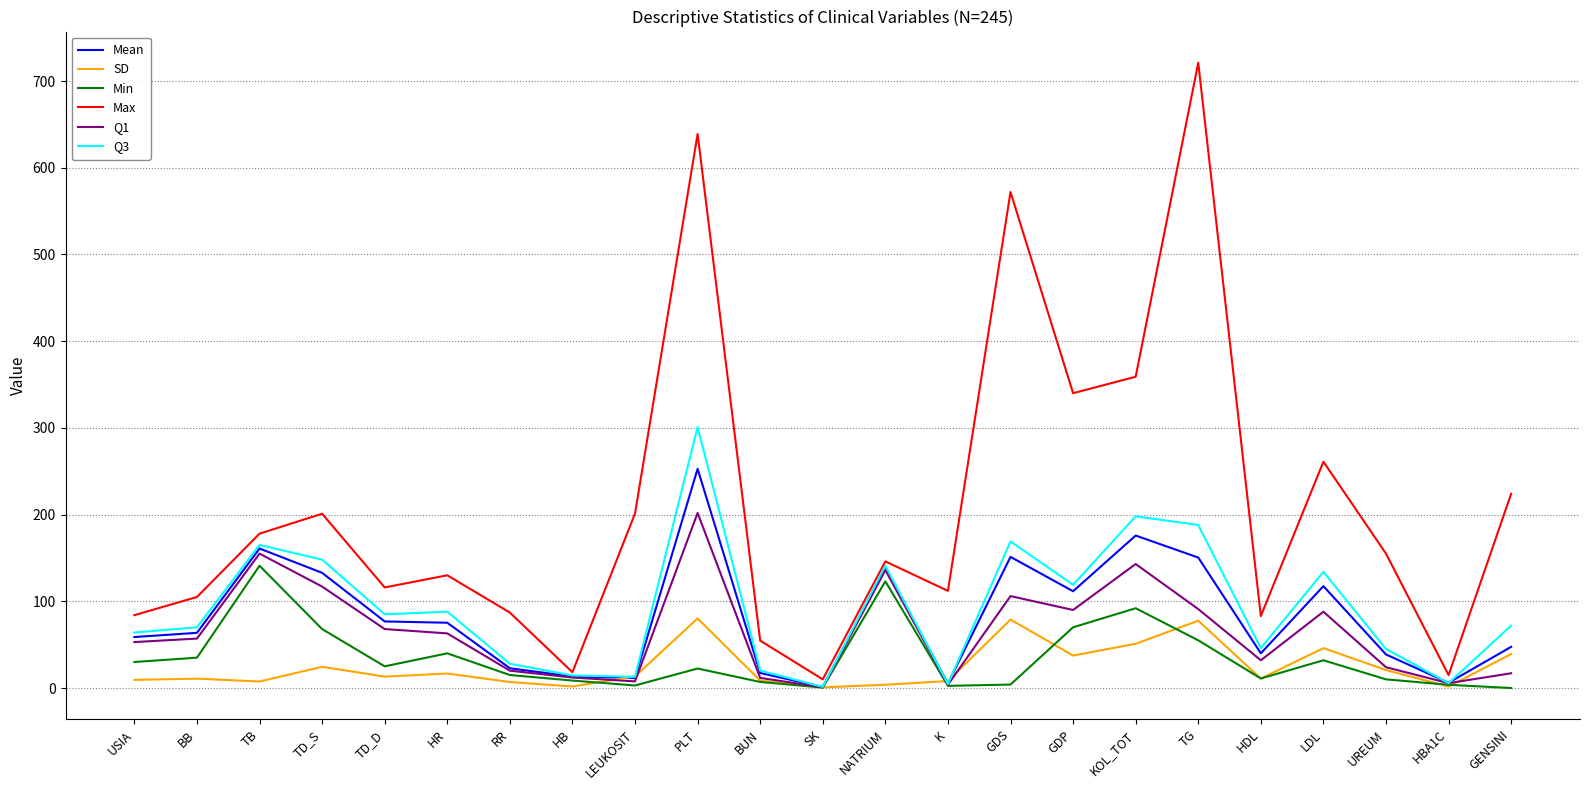

Is it true that Q1 equals 32.0 at HDL?

True